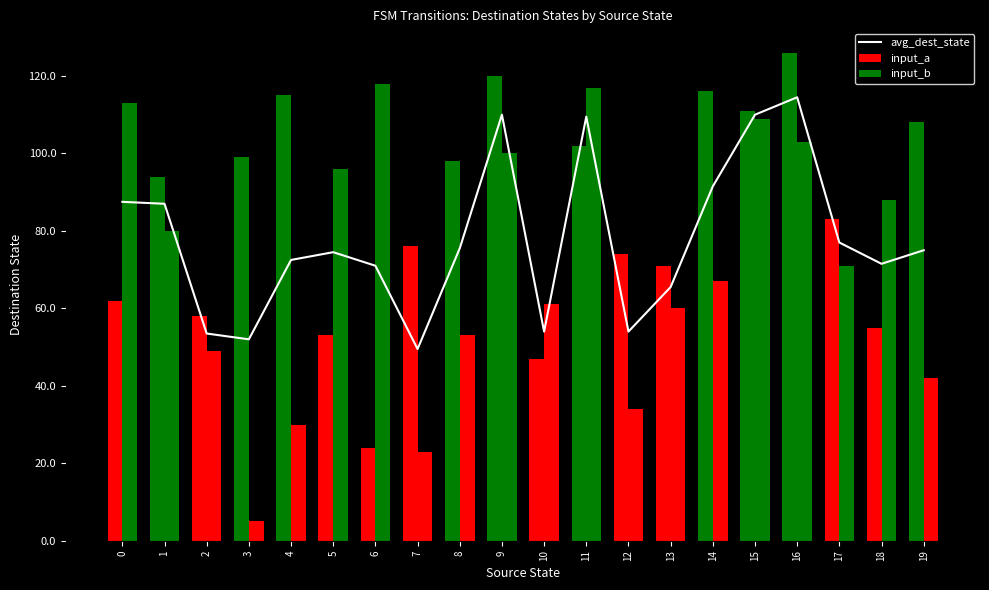

What is the value of the 3rd bar from the left?

53.5